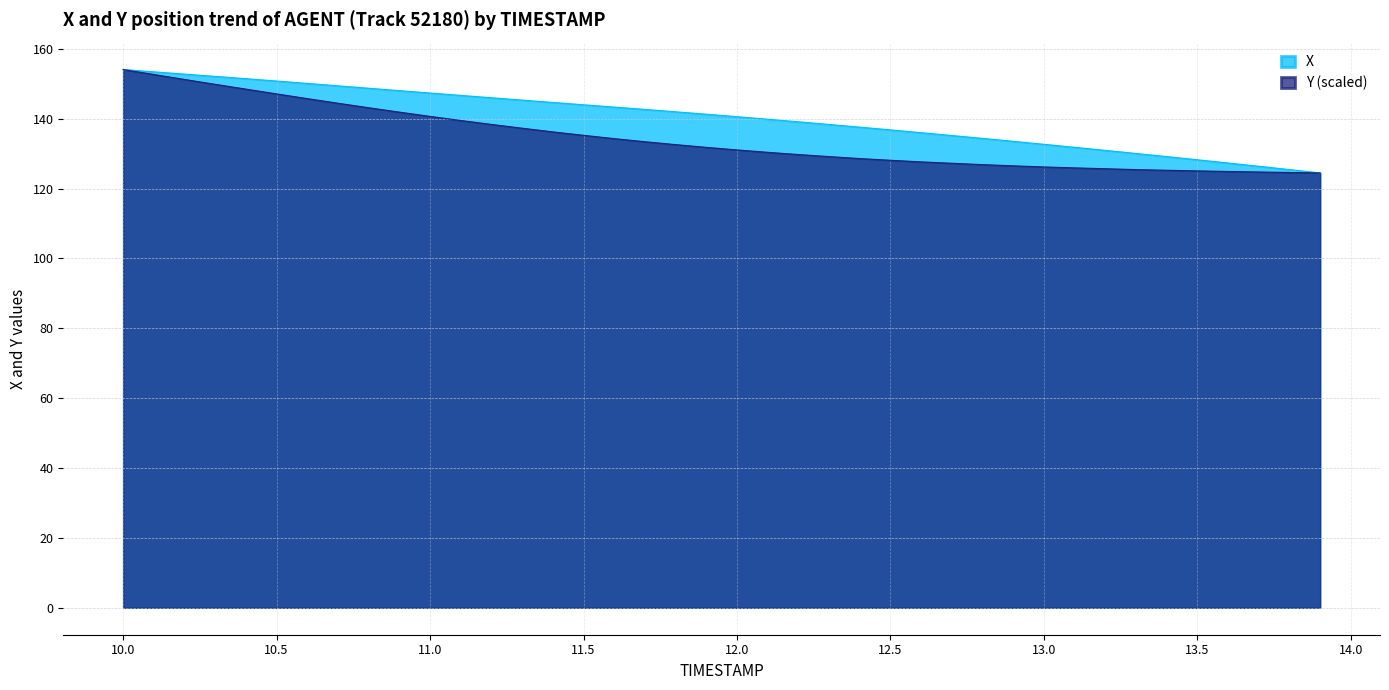

Where is X nearest to the value 139?

12.2